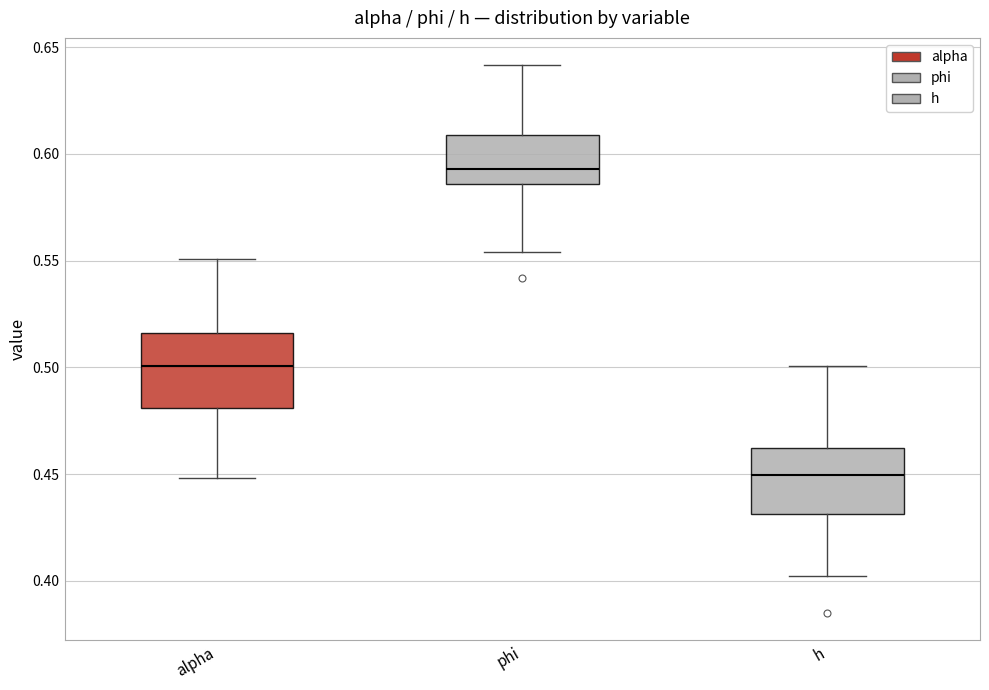

Reading left to right, read every box against the y-axis: the position of its median line, the range the box covers, and the ends of its whiskers. The values are not printed on the chart, so give them approximately, as read against the axis.

alpha: median 0.500, box 0.480 to 0.515, whiskers 0.450 to 0.550
phi: median 0.595, box 0.585 to 0.610, whiskers 0.555 to 0.640
h: median 0.450, box 0.430 to 0.460, whiskers 0.400 to 0.500